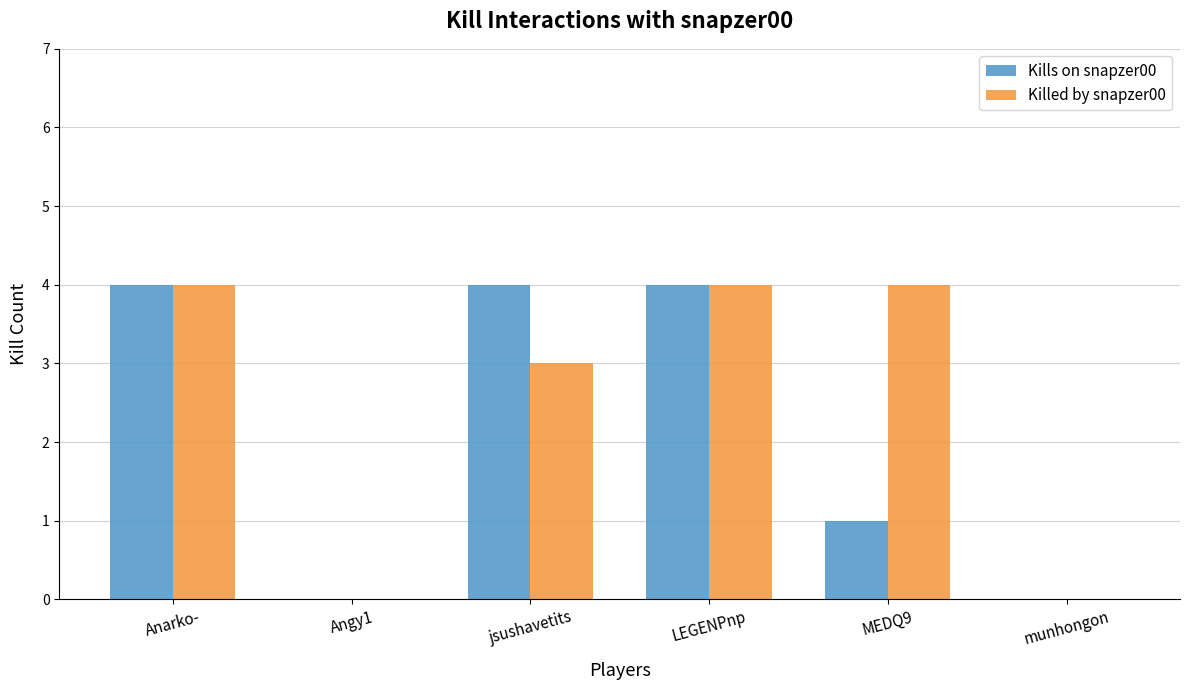

The Kills on snapzer00 series shows 1 at MEDQ9. True or false?

True